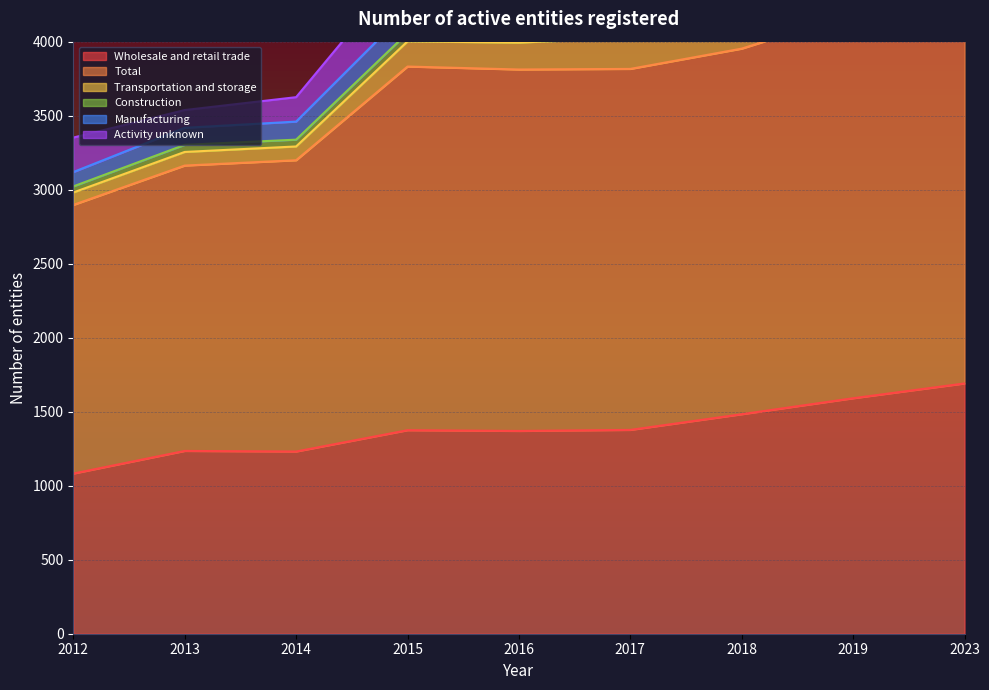

Where does the Total series first go above 4505?

2015